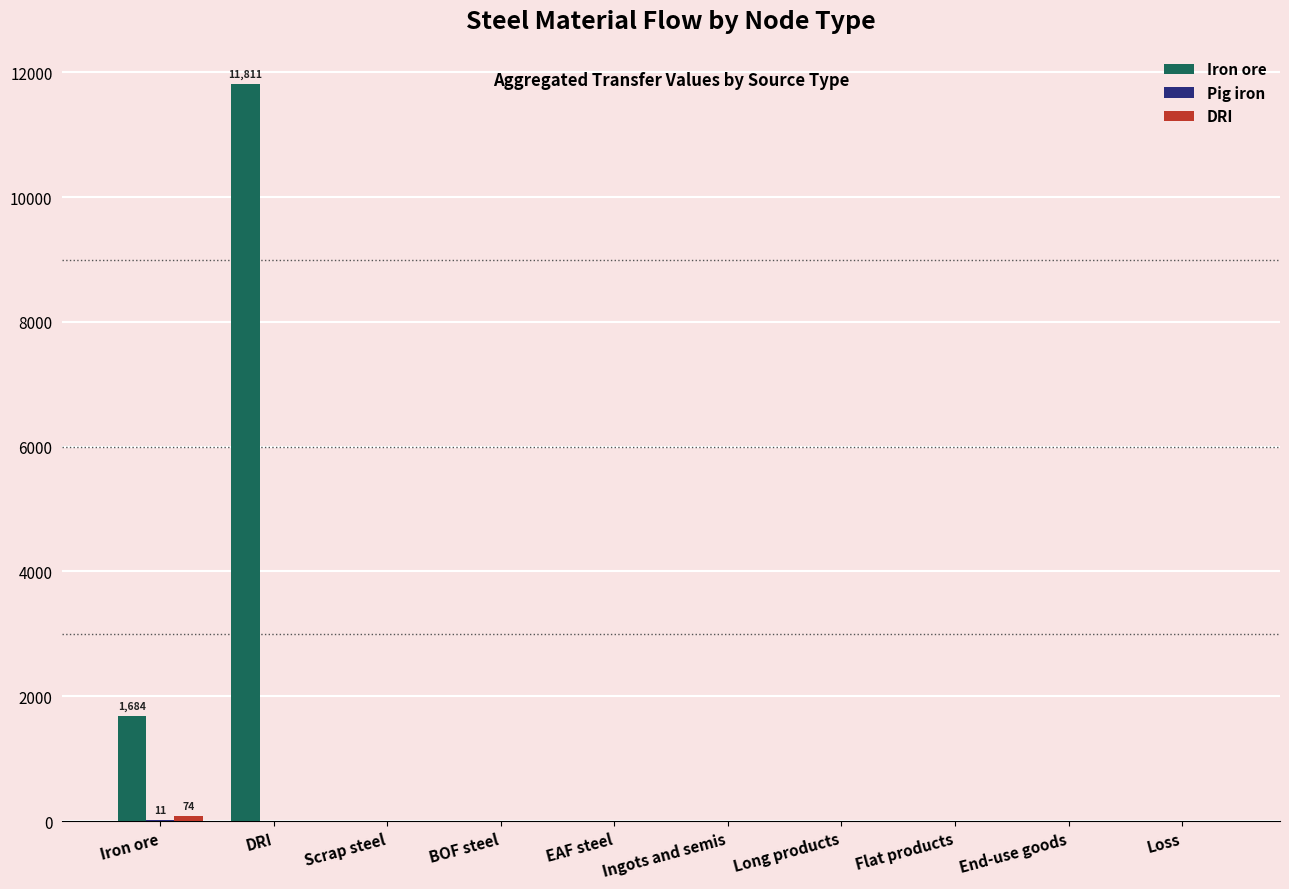

How many values in the Iron ore series exceed 0?

2